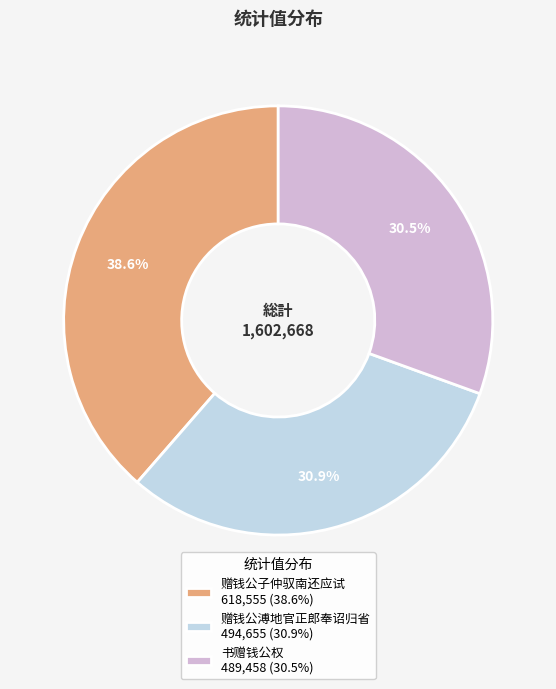

How many segments does this pie chart have?

3